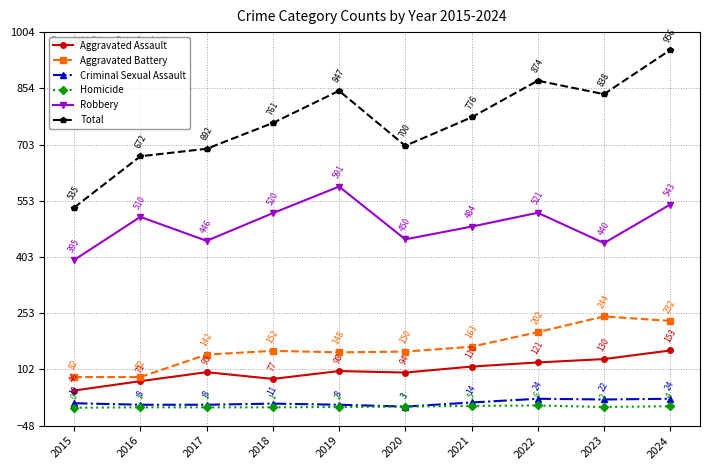

What is the difference between the Aggravated Assault values at 2022 and 2015?

75